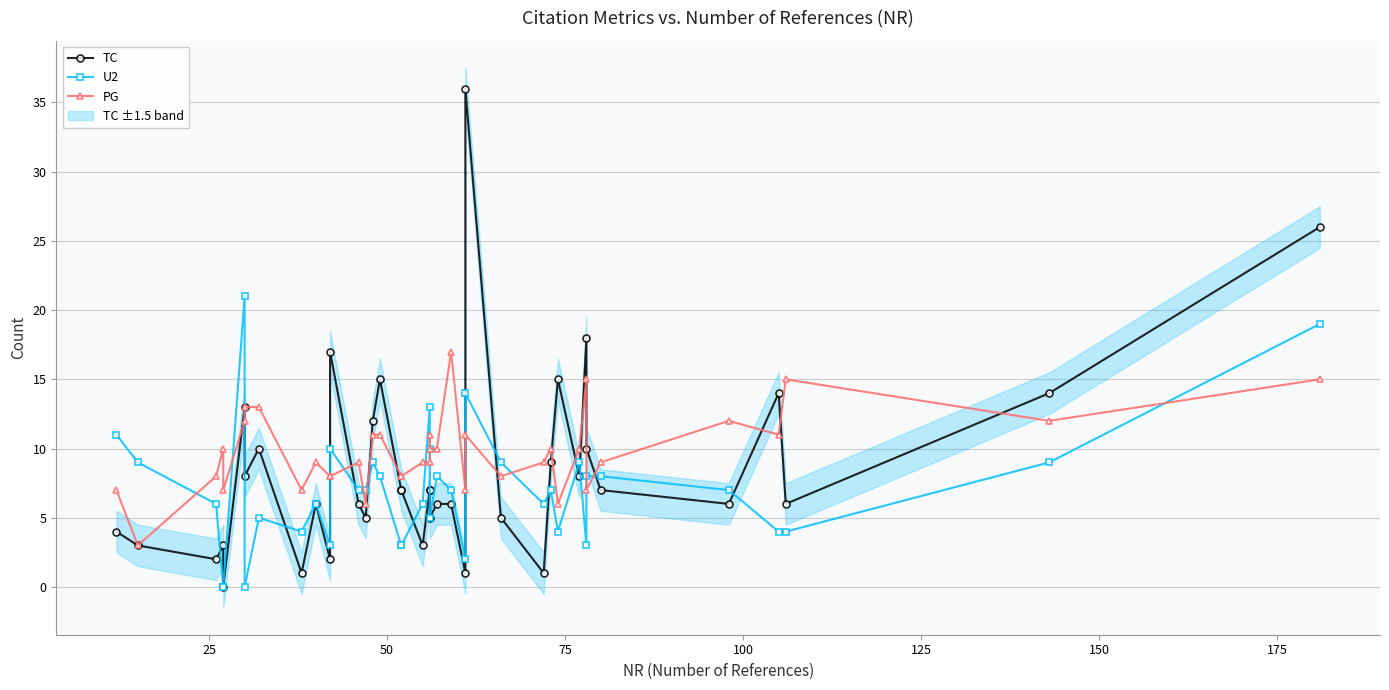

Rank the series by their maximum value, from highest to lowest.

TC, U2, PG